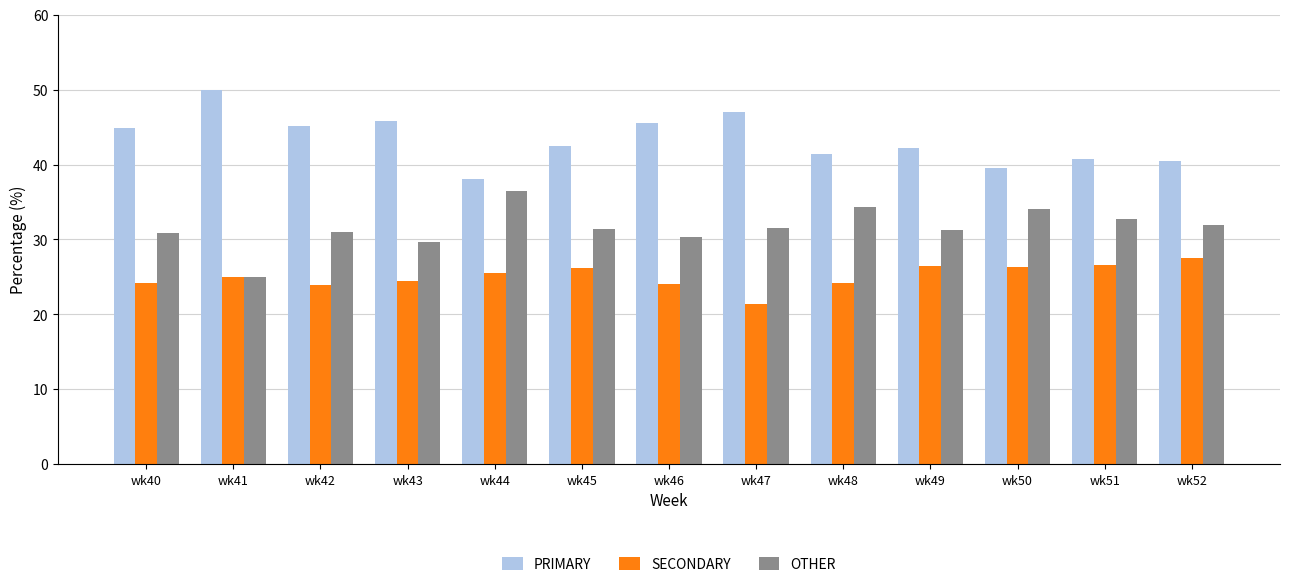

What value does the SECONDARY series have at wk49?

26.4